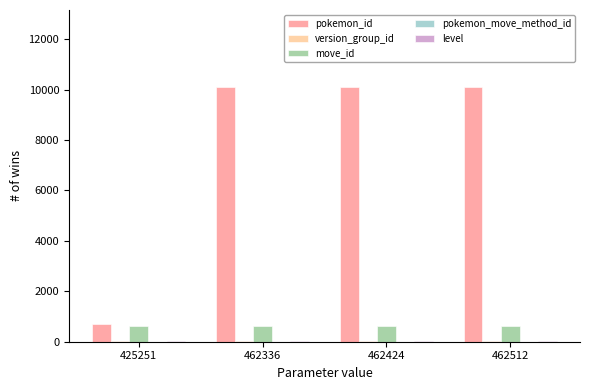

How many groups of bars are there?

4